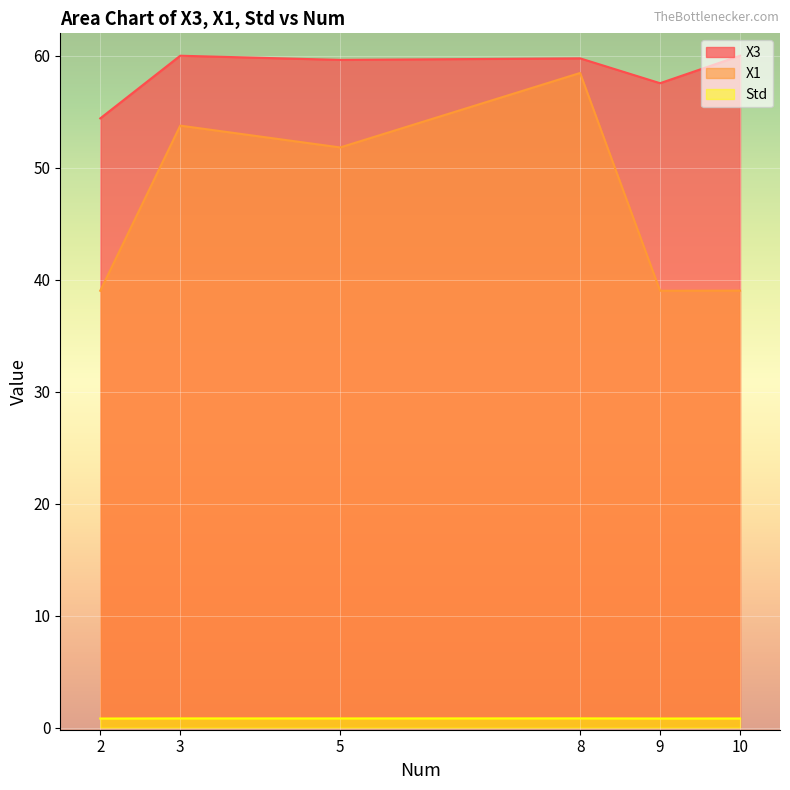

What is the value of the Std point at the 5th from the left?

0.8